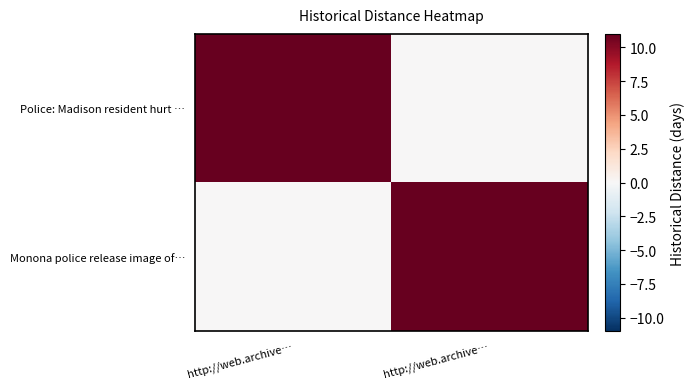

Reading left to right, list all the values displayed in this chart.

Police: Madison resident hurt …: http://web.archive…=11	http://web.archive…=0
Monona police release image of…: http://web.archive…=0	http://web.archive…=11